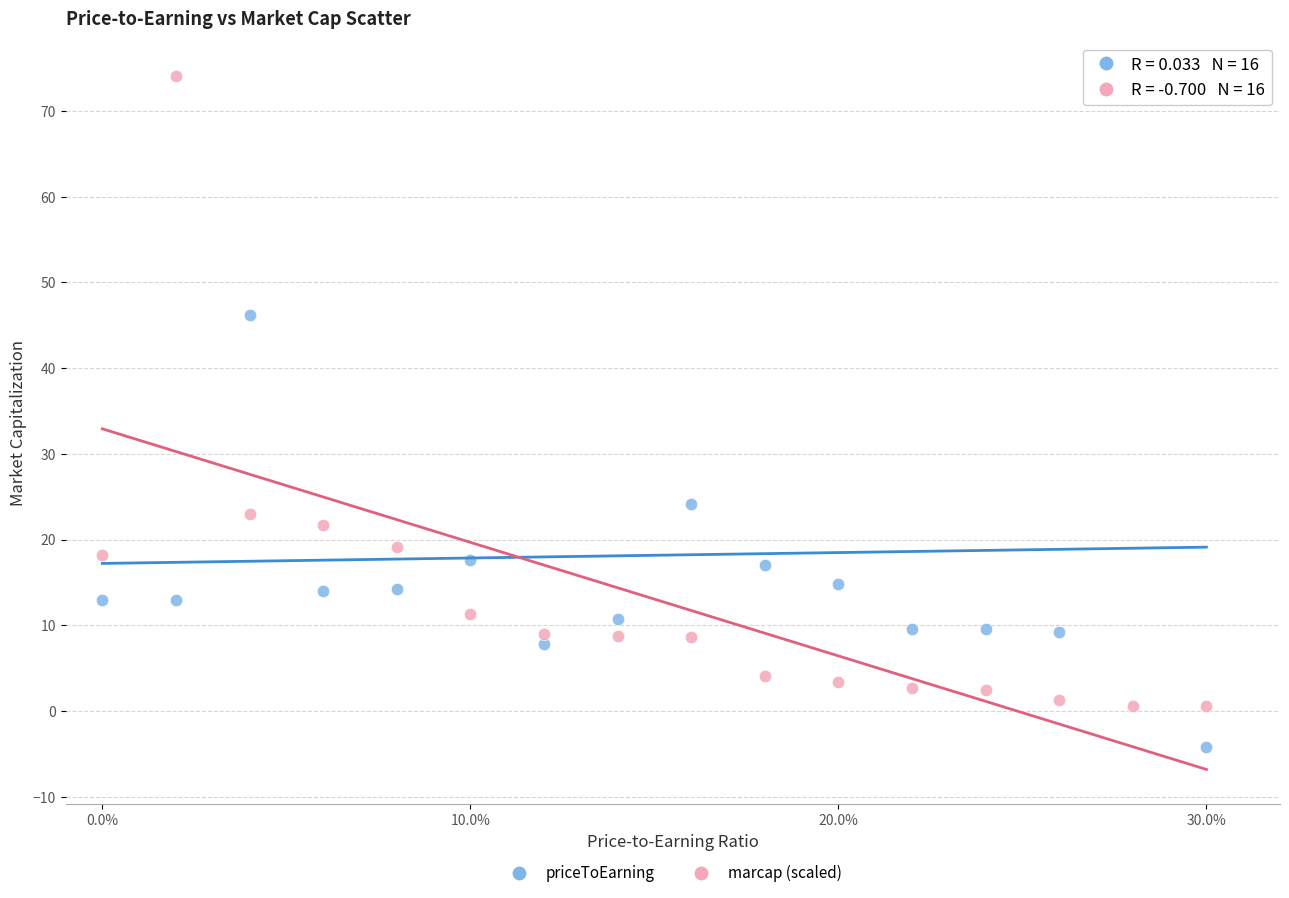

Which series reaches the minimum Y coordinate?

priceToEarning